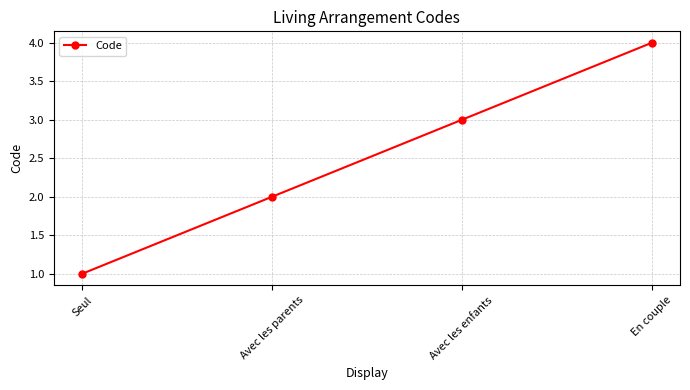

Reading left to right, extract all data points from this chart.

1	2	3	4